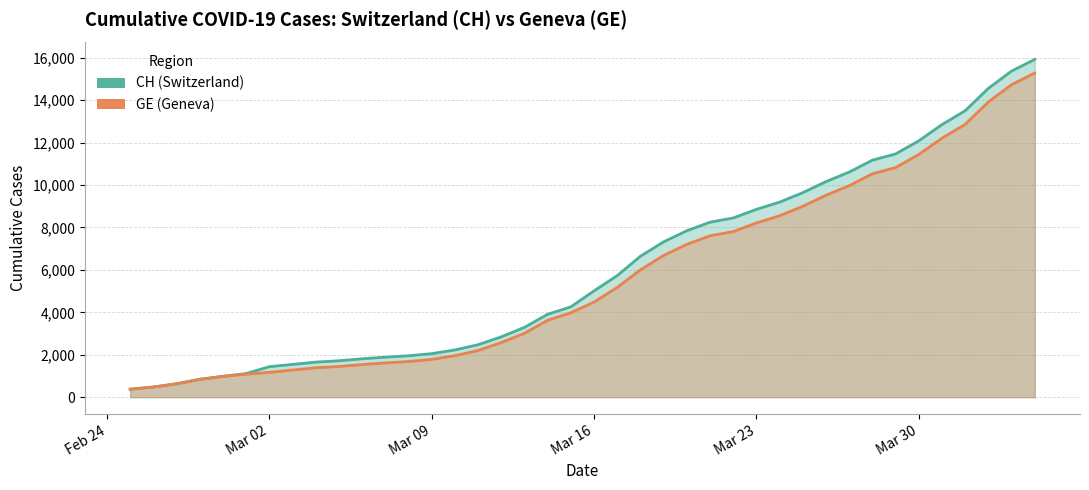

What is the minimum value shown in the chart?

375